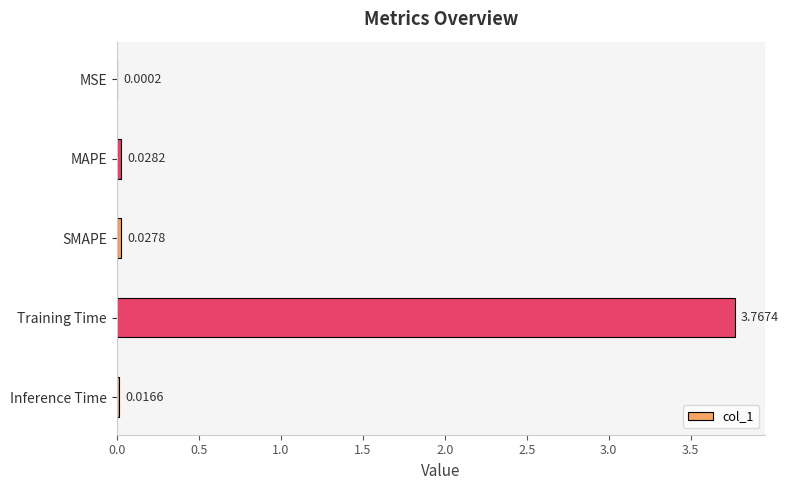

Which has a higher value, SMAPE or MSE?

SMAPE